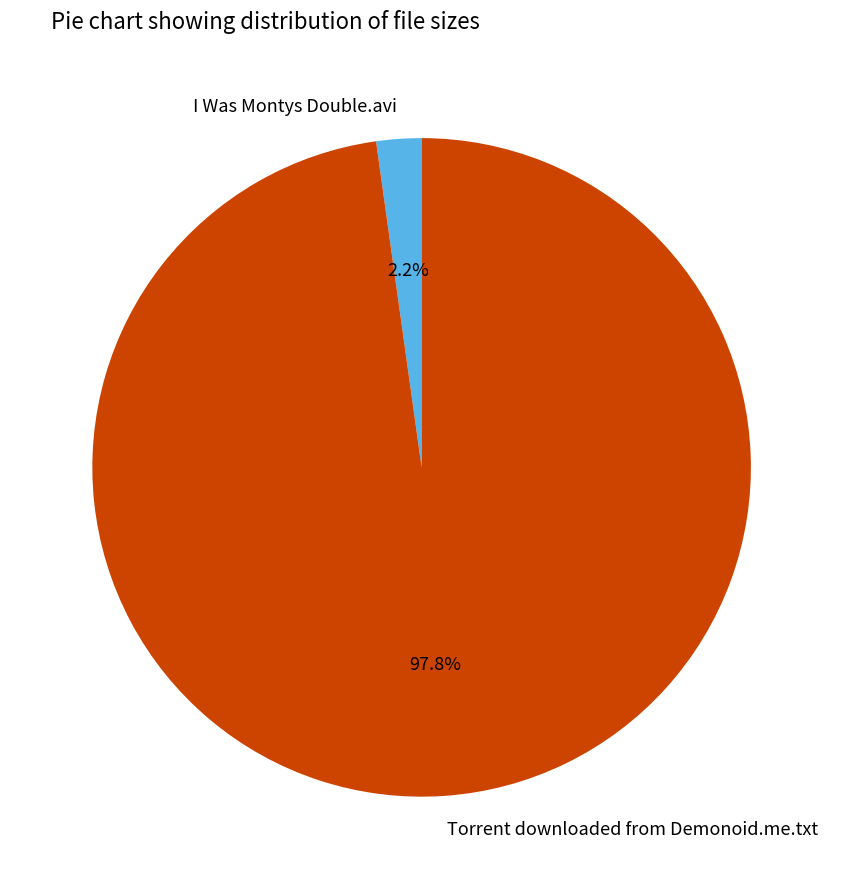

To the nearest percent, what is the combined percentage of Torrent downloaded from Demonoid.me.txt and I Was Montys Double.avi?

100%